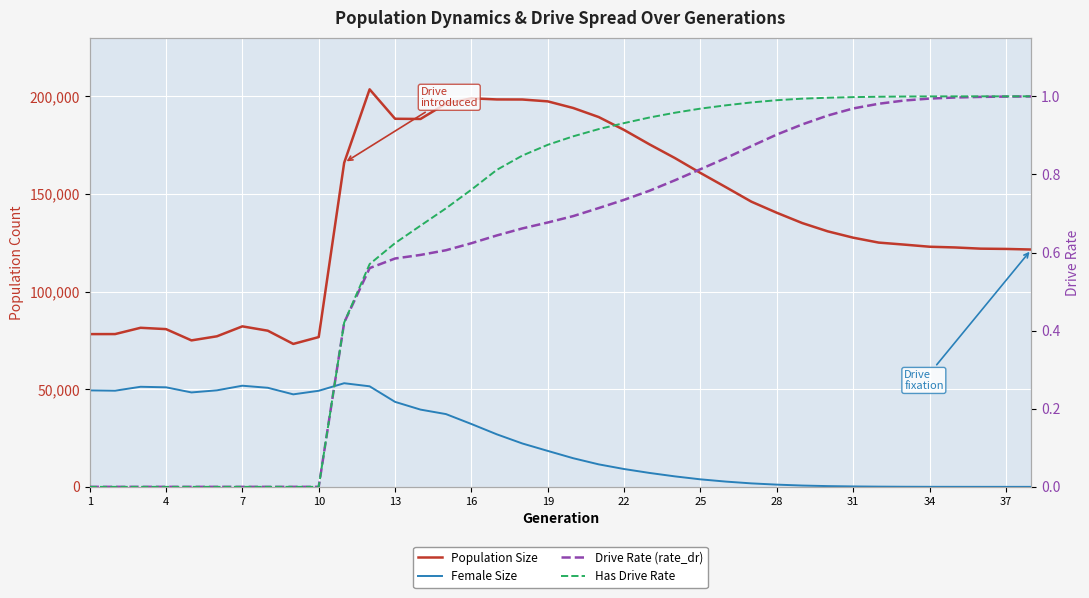

What is the difference between the maximum and minimum values in the Has Drive Rate series?

1.0